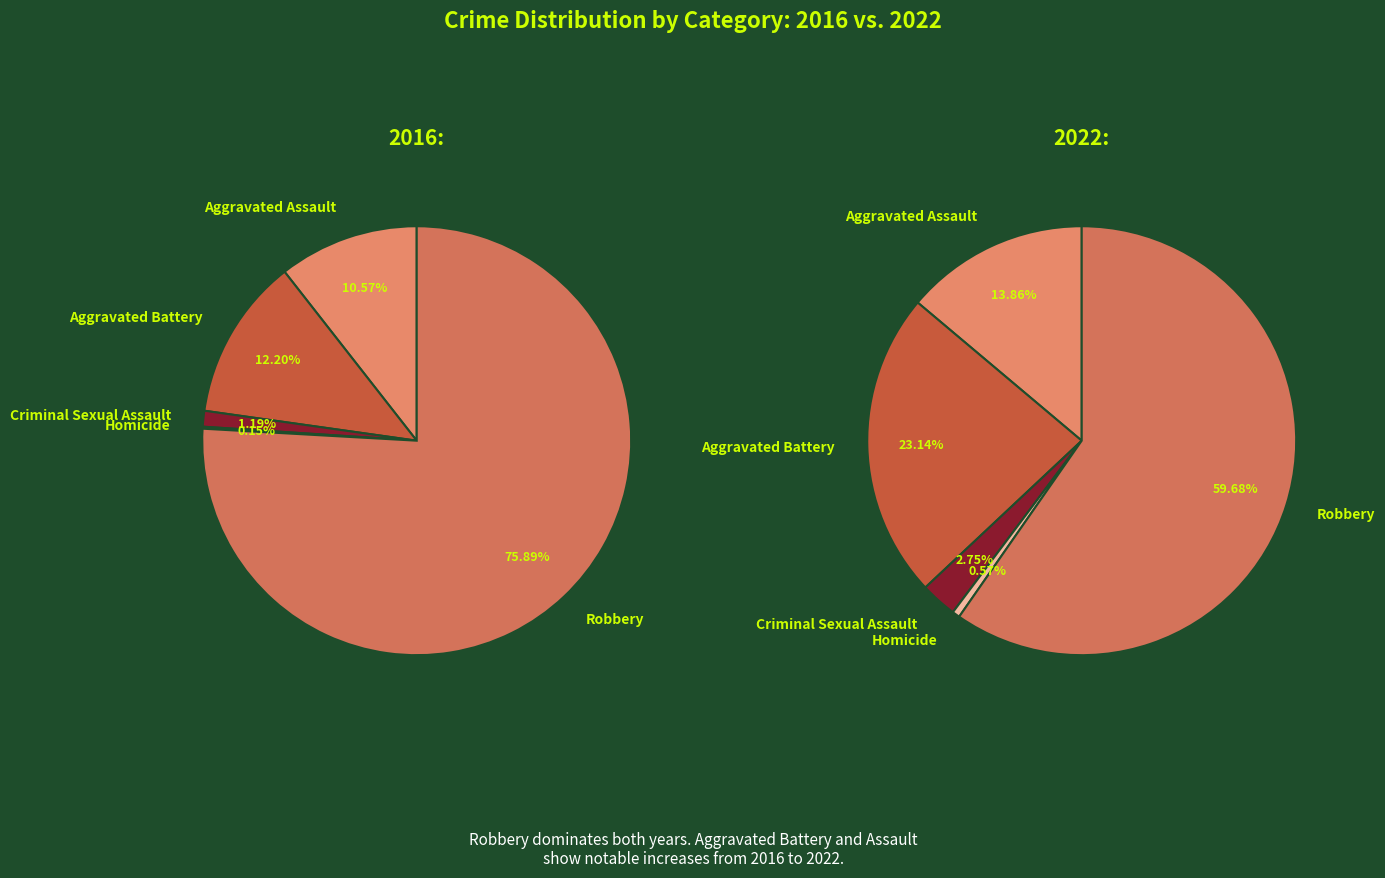

Does Robbery represent more than half of the total?

Yes